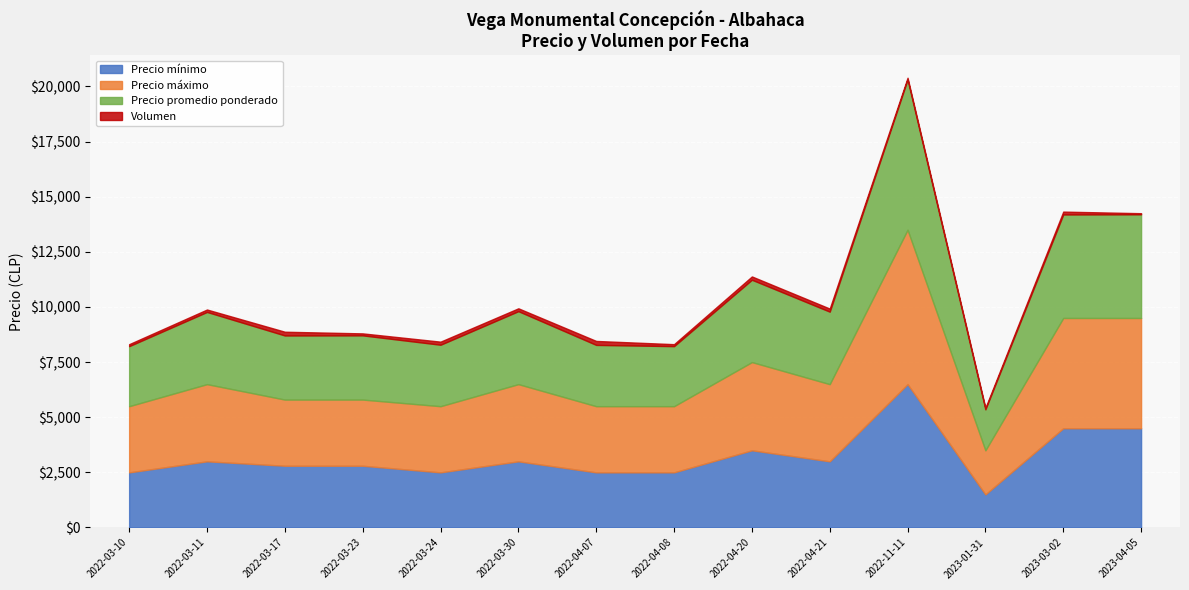

Reading left to right, what are all the values shown in this chart?

Precio mínimo: 2500	3000	2800	2800	2500	3000	2500	2500	3500	3000	6500	1500	4500	4500
Precio máximo: 3000	3500	3000	3000	3000	3500	3000	3000	4000	3500	7000	2000	5000	5000
Precio promedio ponderado: 2722	3273	2906	2911	2786	3308	2778	2722	3733	3286	6812	1857	4692	4700
Volumen: 90	110	170	90	140	130	180	90	150	140	80	70	130	50